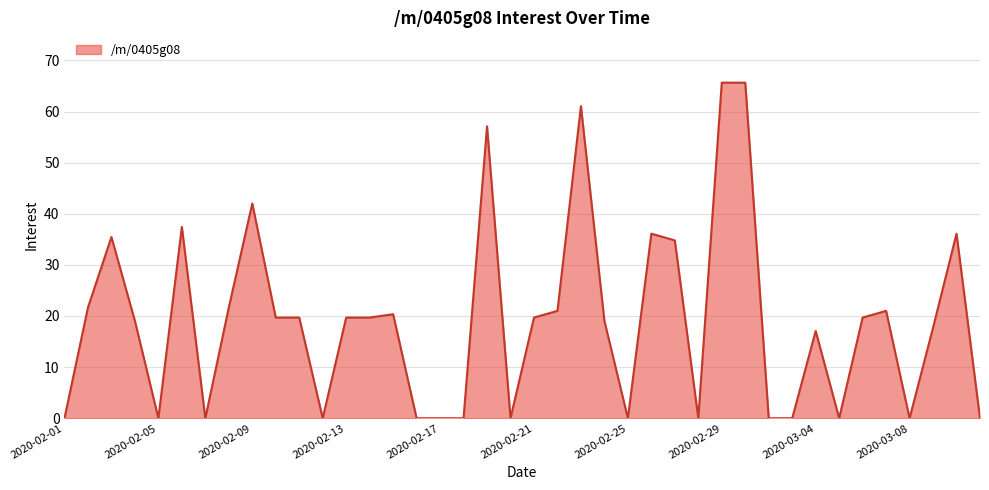

What is the difference between the maximum and minimum values?

65.6